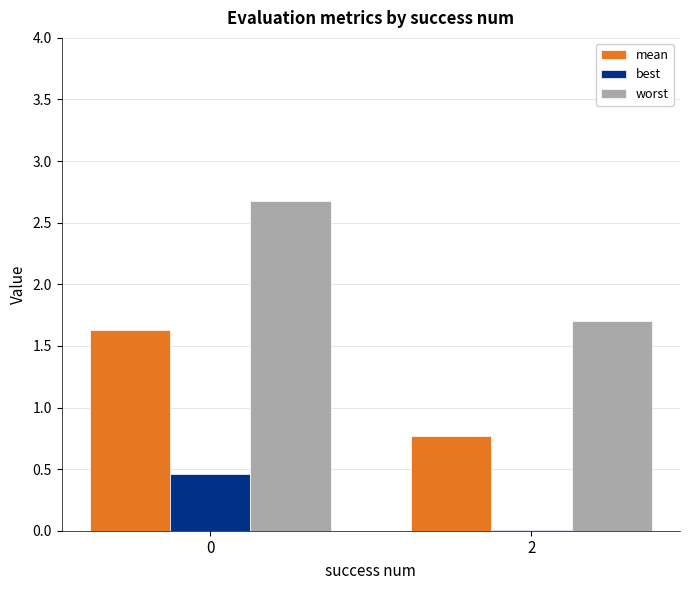

Which series changed the most between 0 and 2?

worst